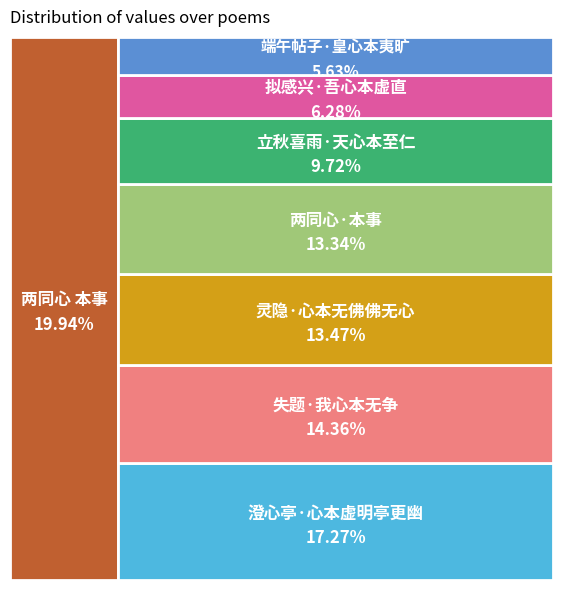

Is 两同心·本事 the majority of the pie?

No